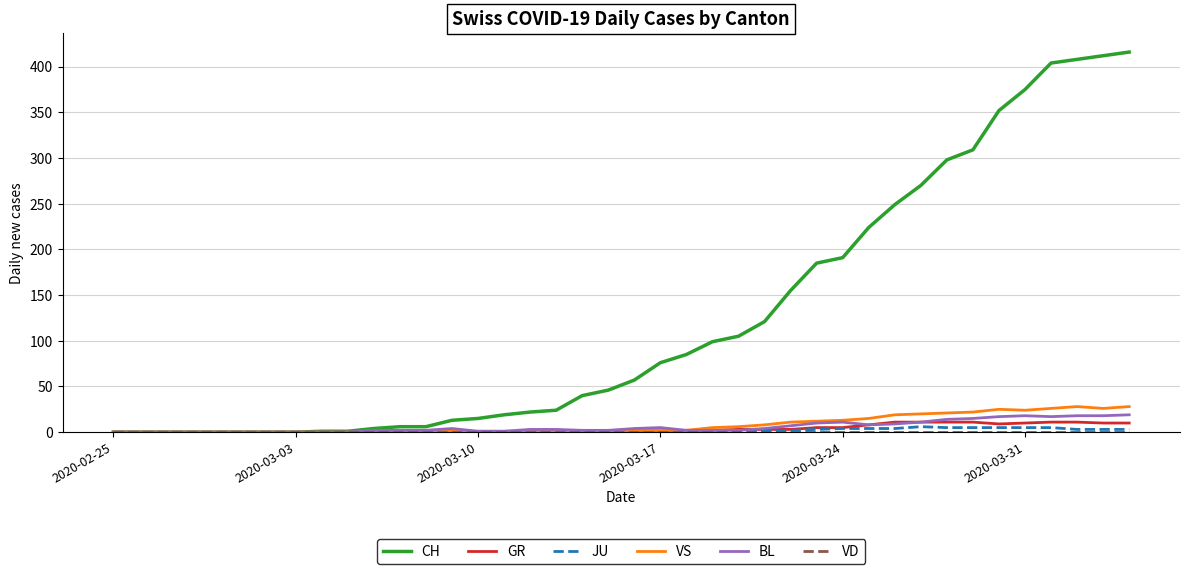

Which series has the largest total across all categories?

CH